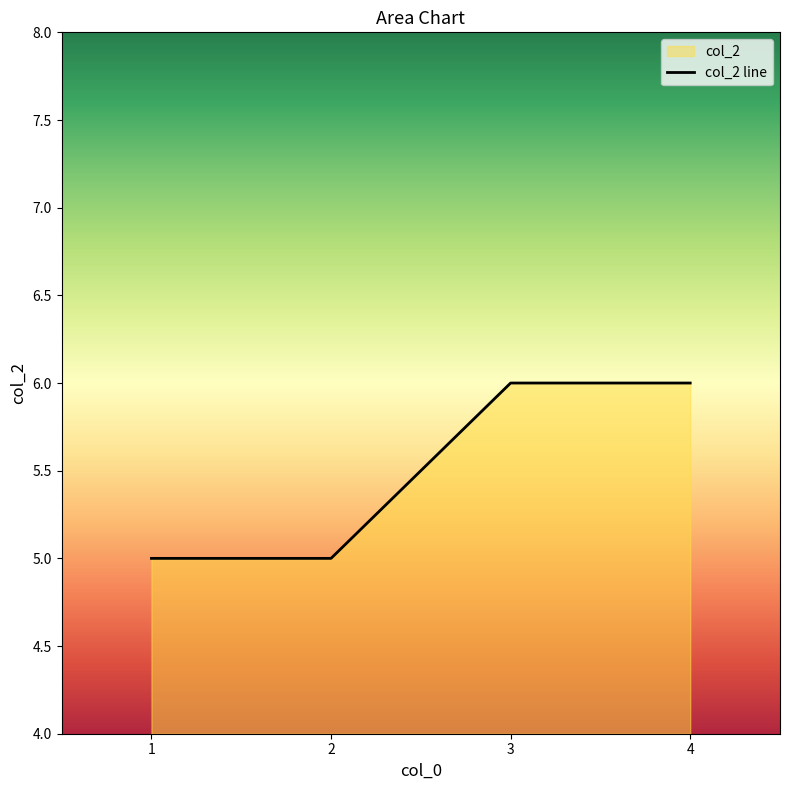

What is the approximate value at 3?

6